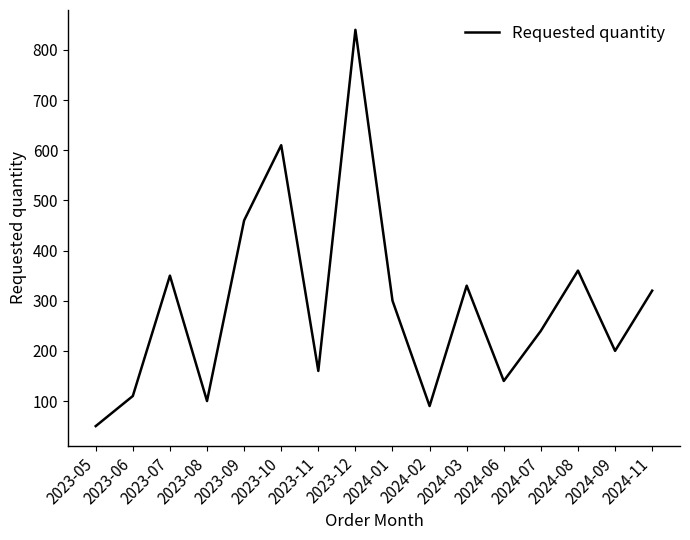

How many interior local peaks (higher than both neighbors) does the data have?

5